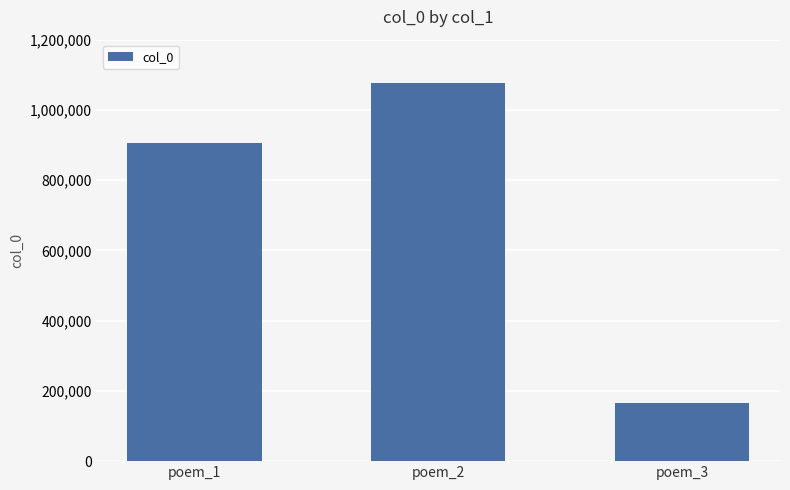

The chart shows a value of 166633 at poem_3. True or false?

True